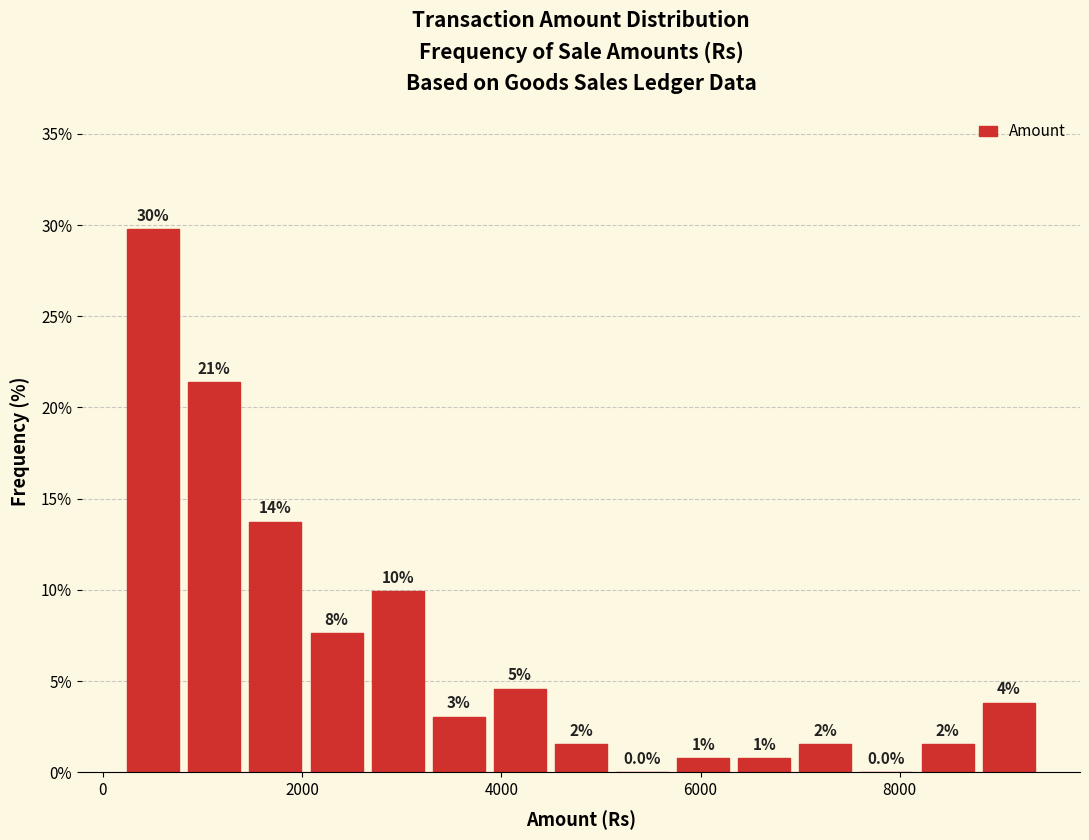

Read against the x-axis, roughly where is the centre of the tallest bar?

600